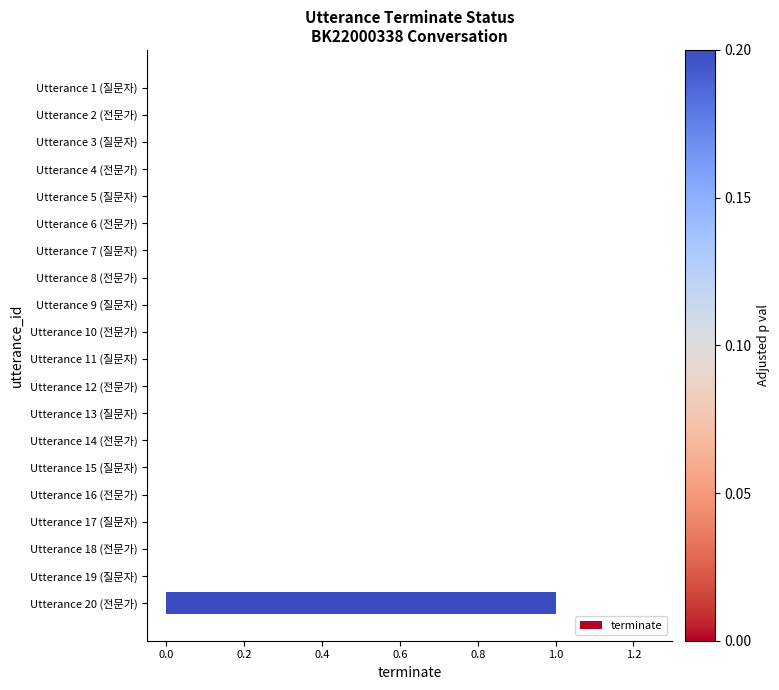

True or false: the data shows 0 at Utterance 10 (전문가).

True